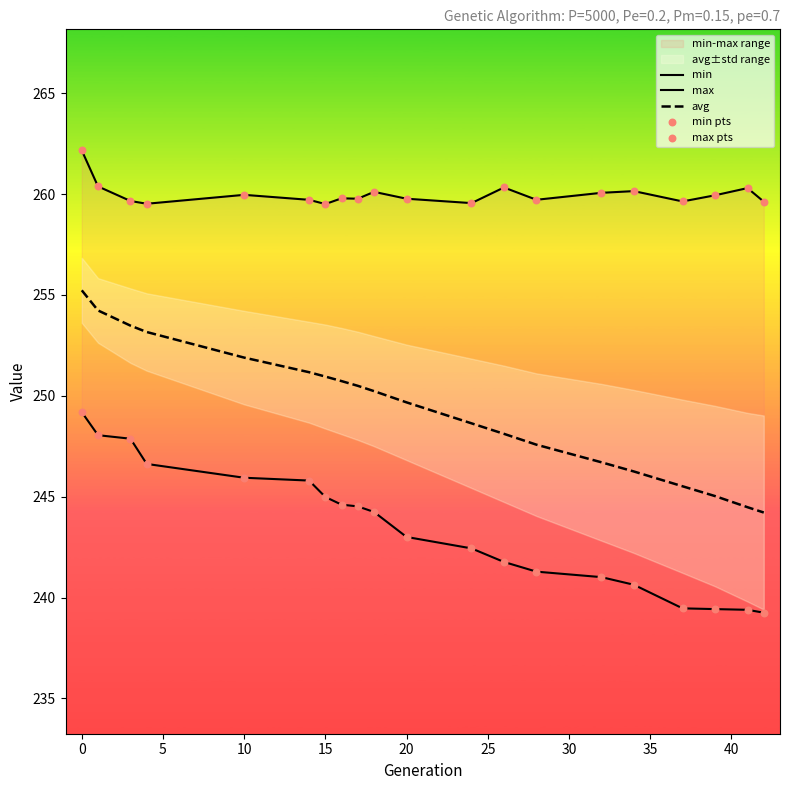

What is the minimum value for avg?

244.2